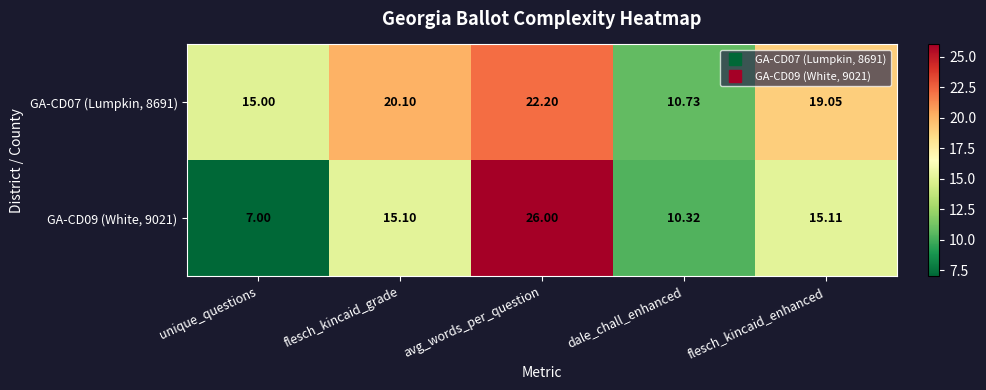

Count the number of data series in this chart.

2